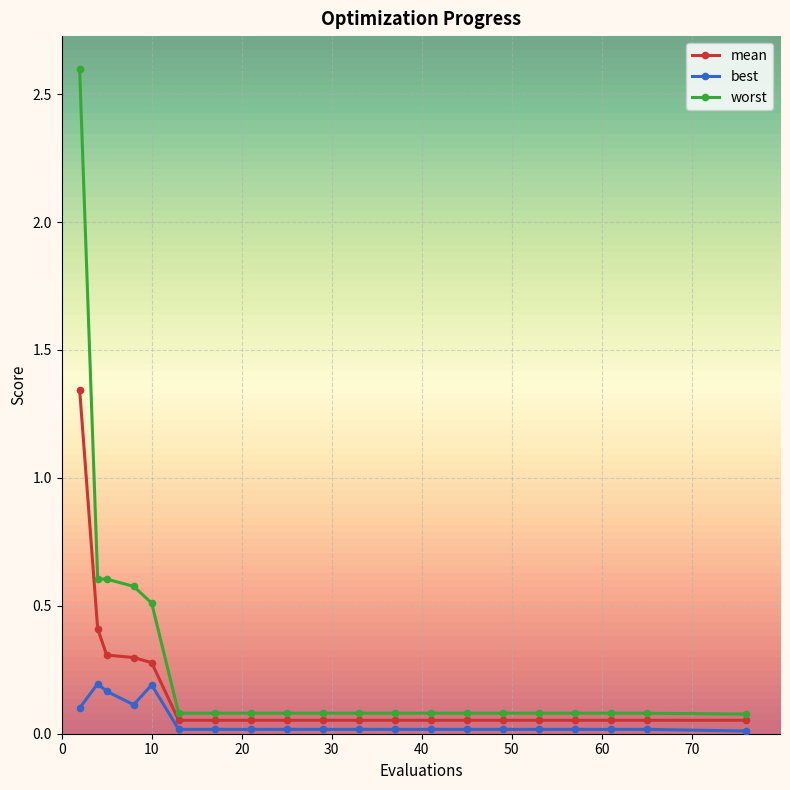

Which series has the widest spread of values?

worst